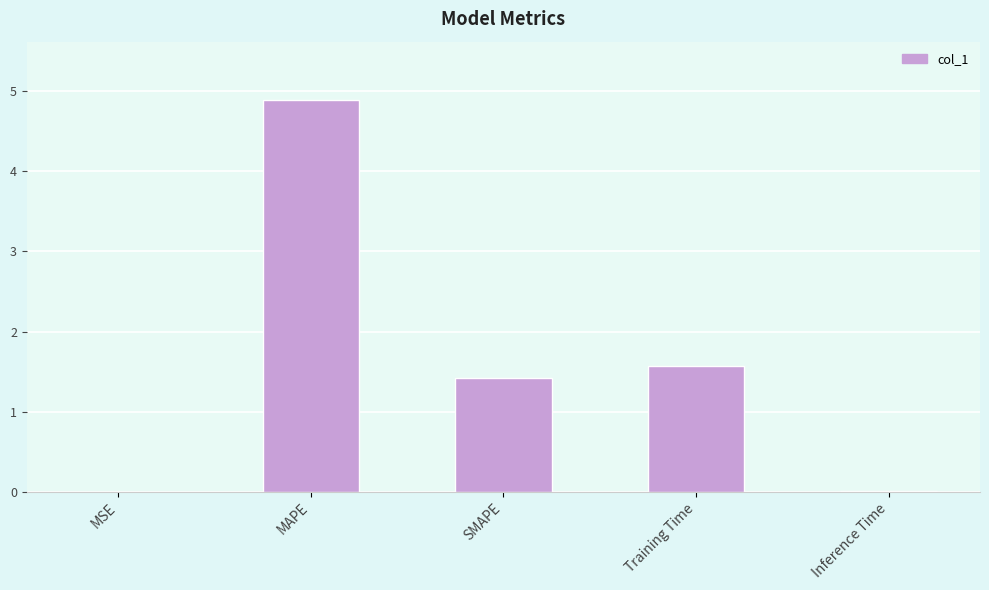

What is the maximum value shown in the chart?

4.9